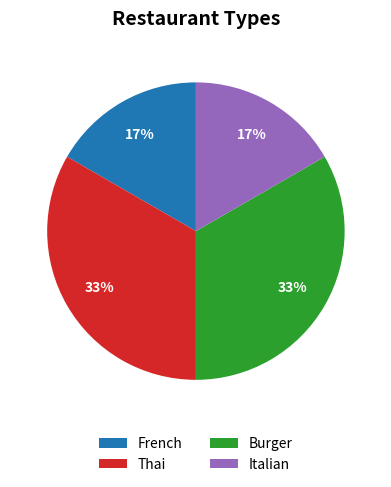

To the nearest percent, what is the average slice percentage?

25%